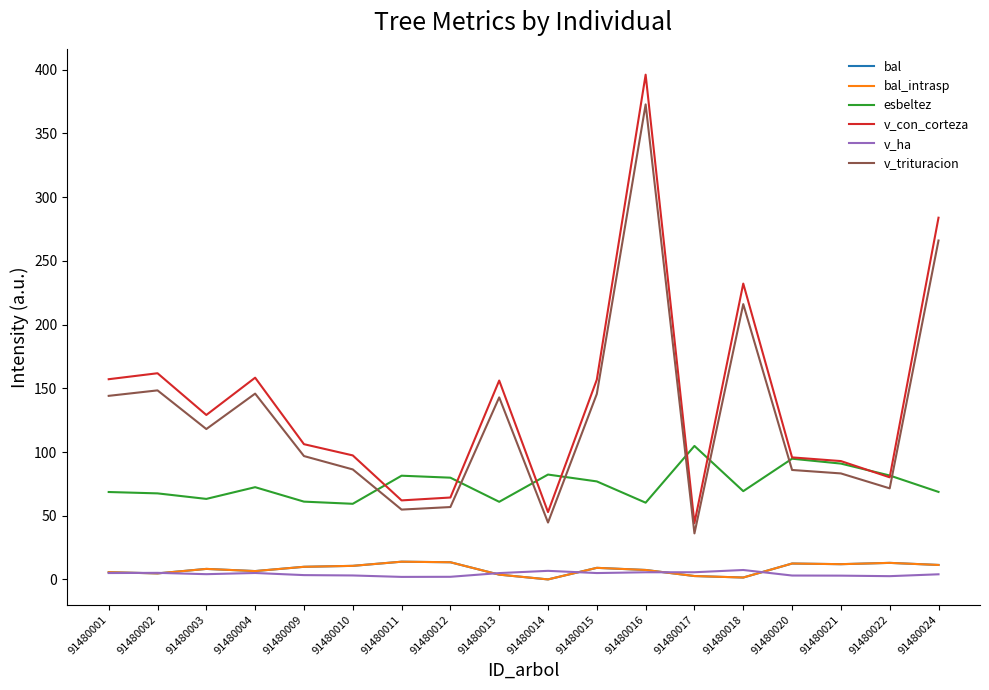

Does the chart display data point markers on the line(s)?

No